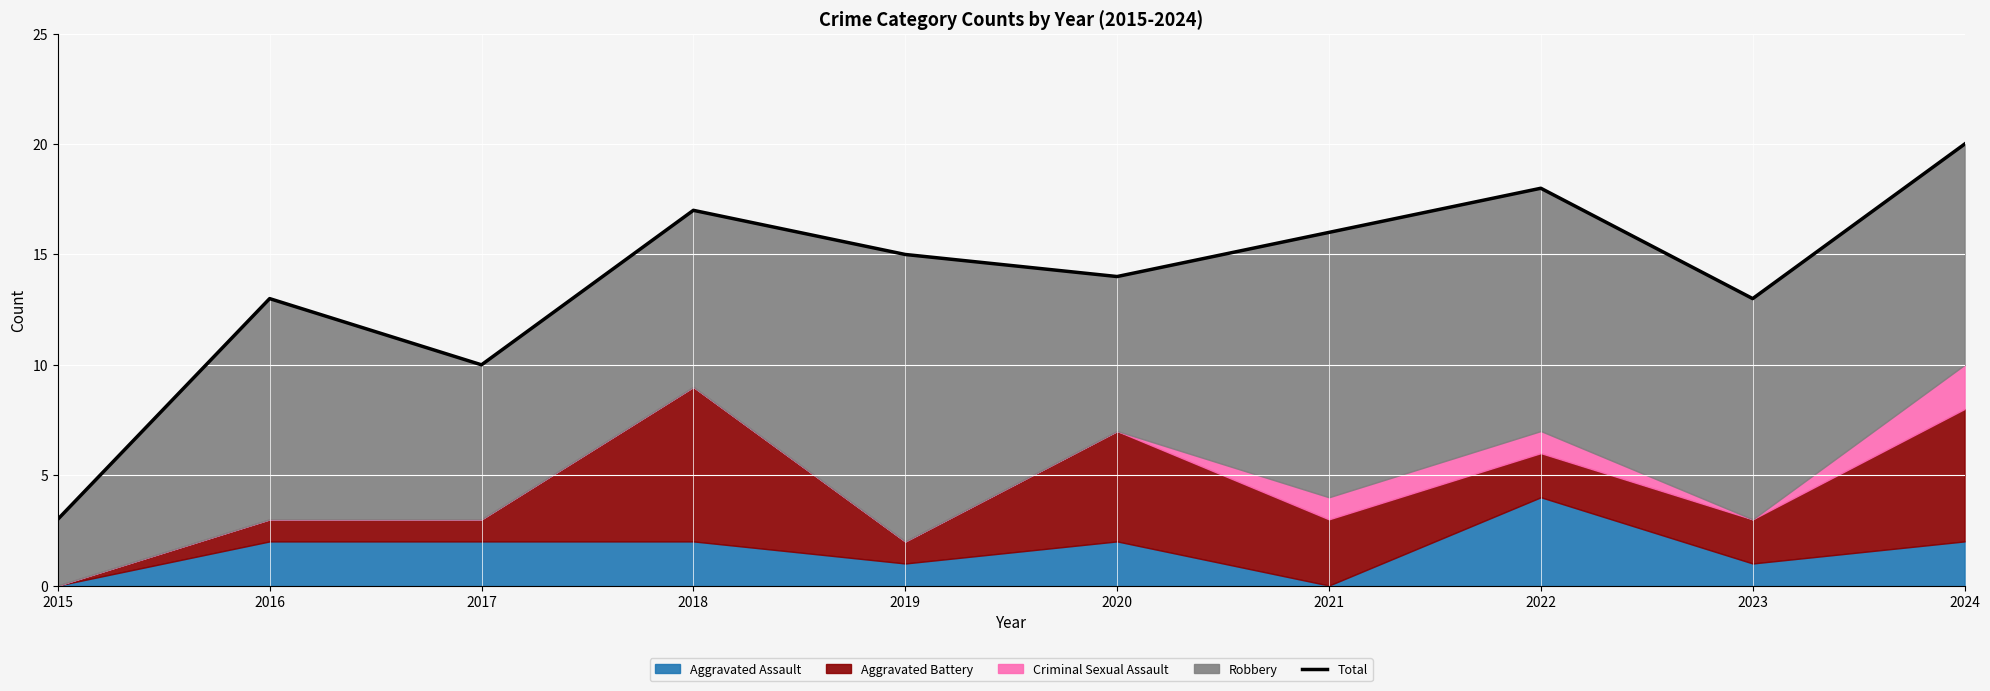

What is the value of the 10th point from the left?

20